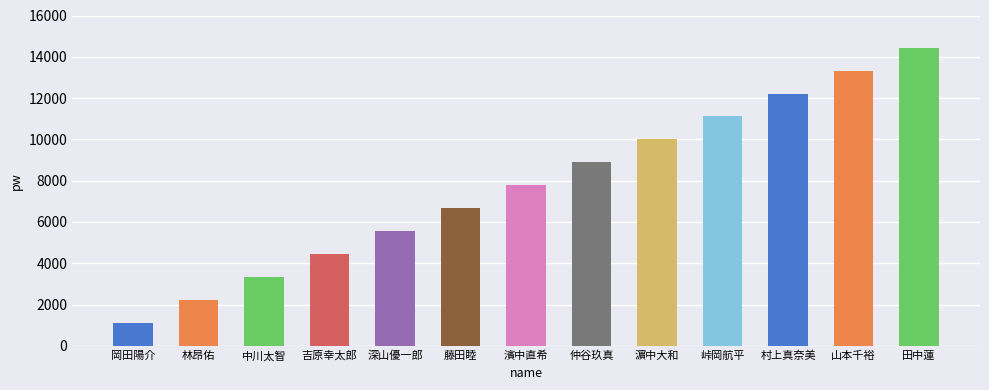

What is the maximum value shown in the chart?

14443